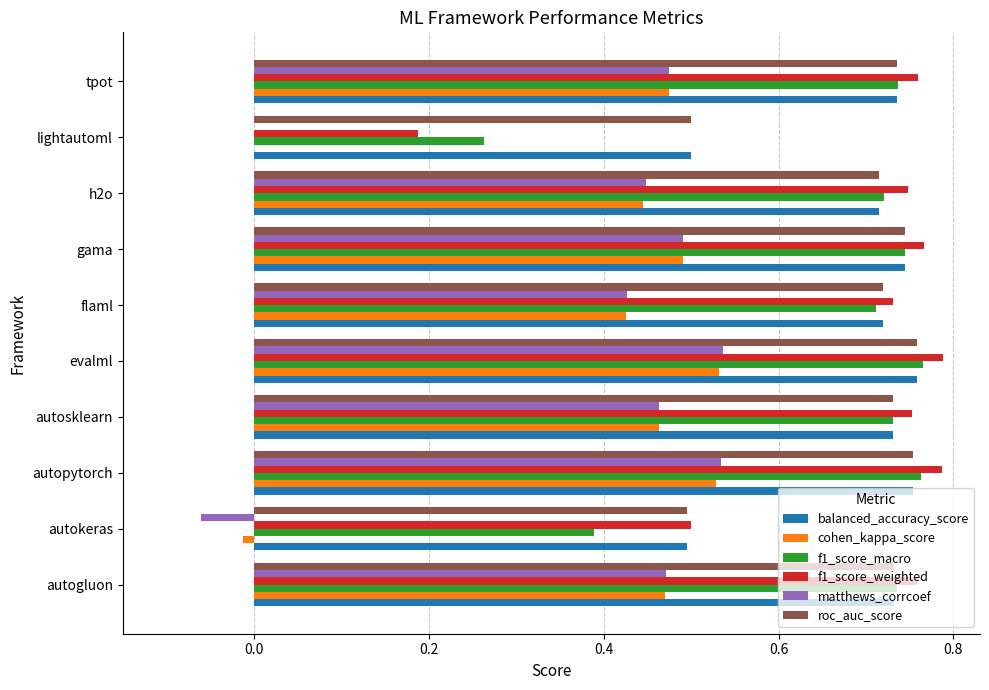

Is it true that matthews_corrcoef equals 0.0 at lightautoml?

True